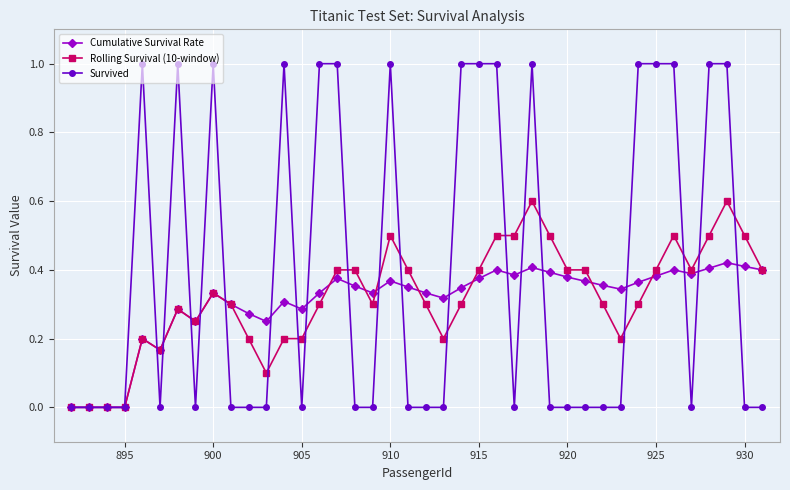

Which series has the largest range (max minus min)?

Survived